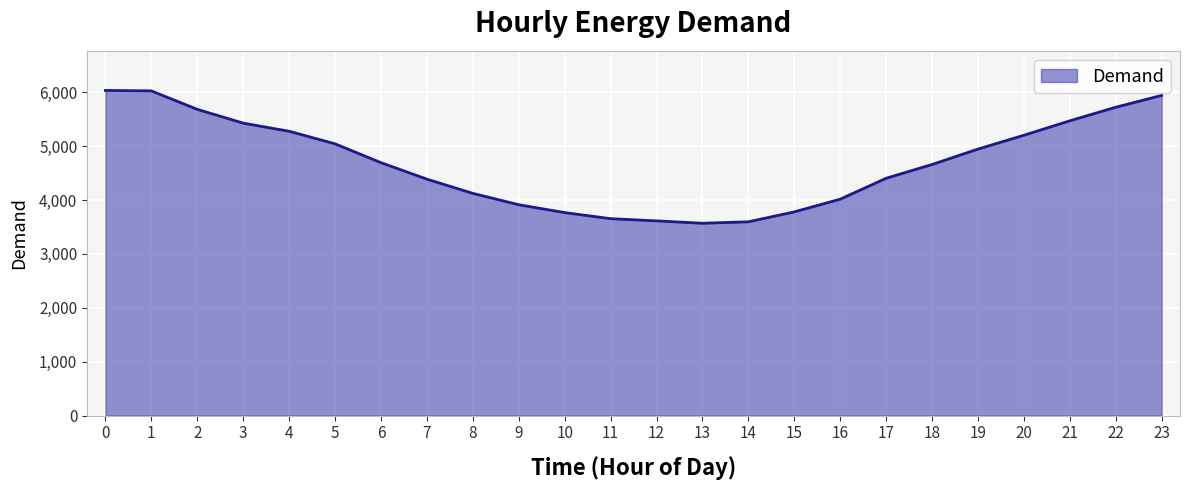

Which has a higher value, 21 or 23?

23